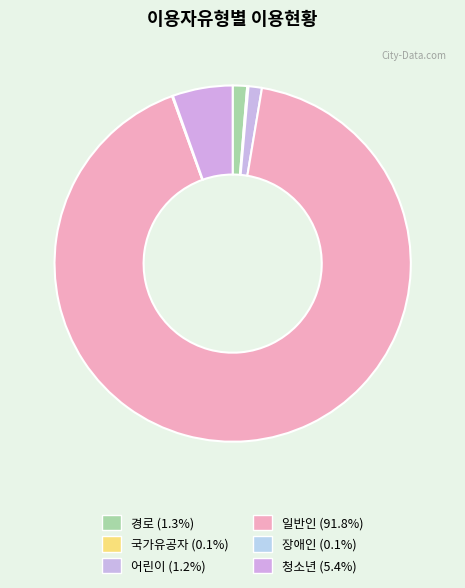

The 국가유공자 slice represents 0% of the pie. True or false?

True